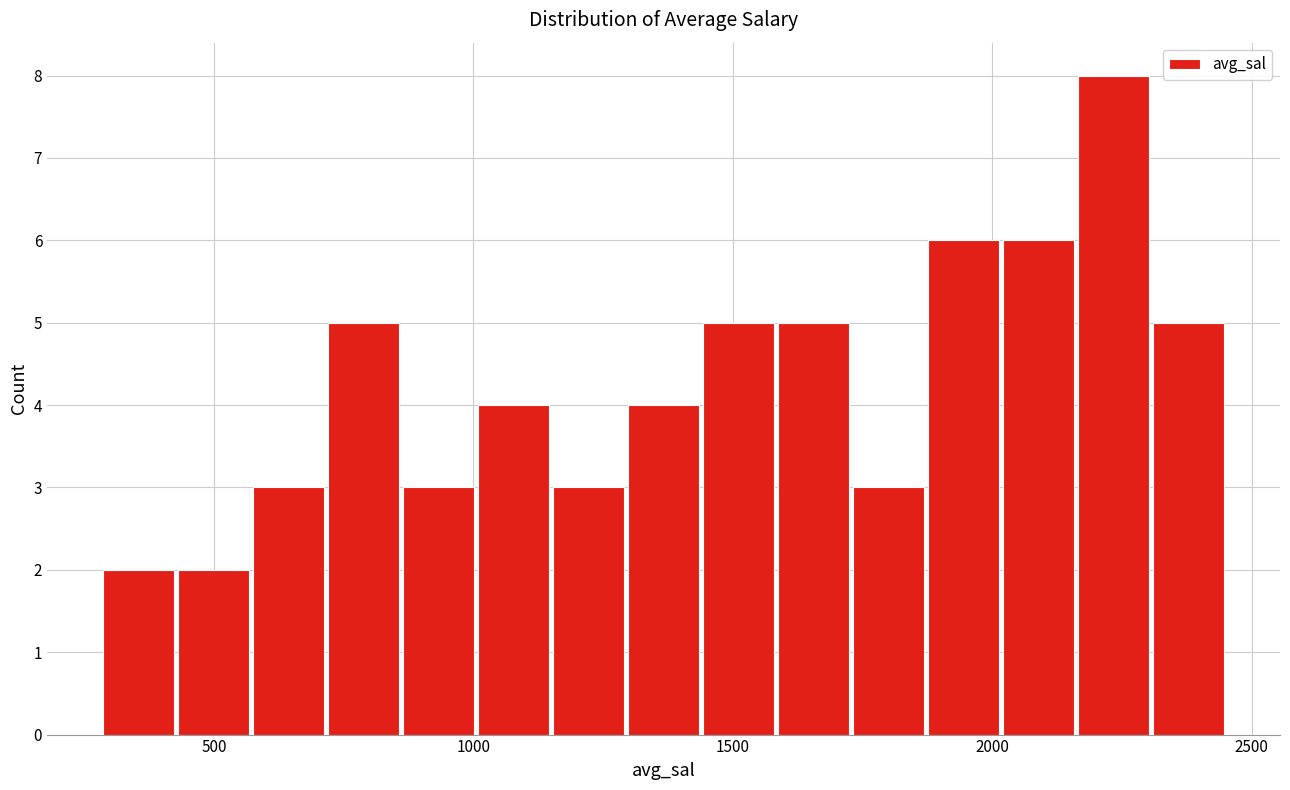

Read against the x-axis, roughly where is the centre of the tallest bar?

2250